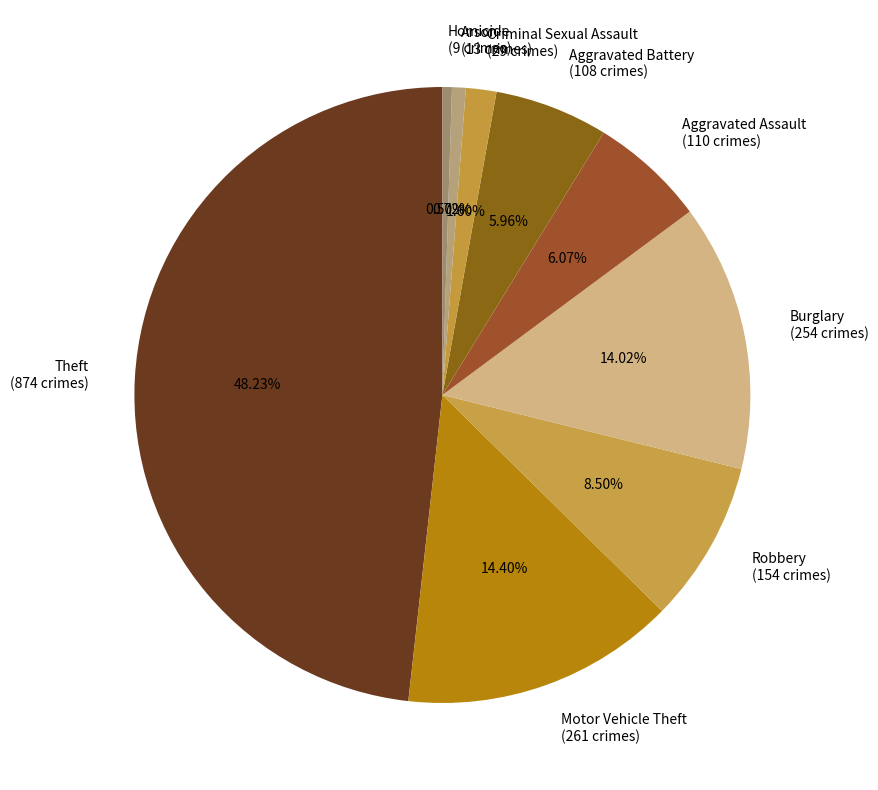

What is the largest slice in the pie chart?

Theft